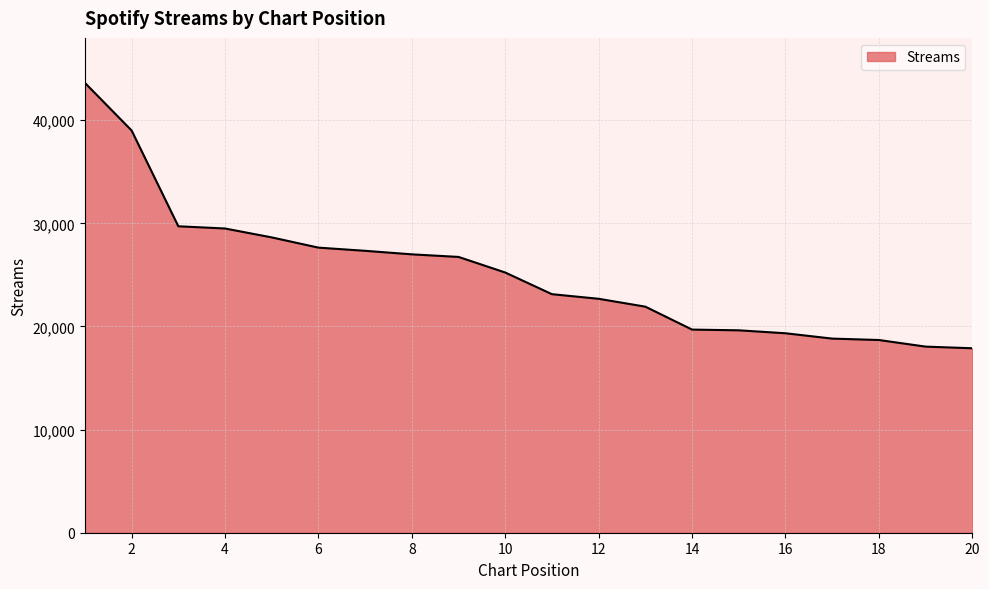

What is the difference between the maximum and minimum values?

25735